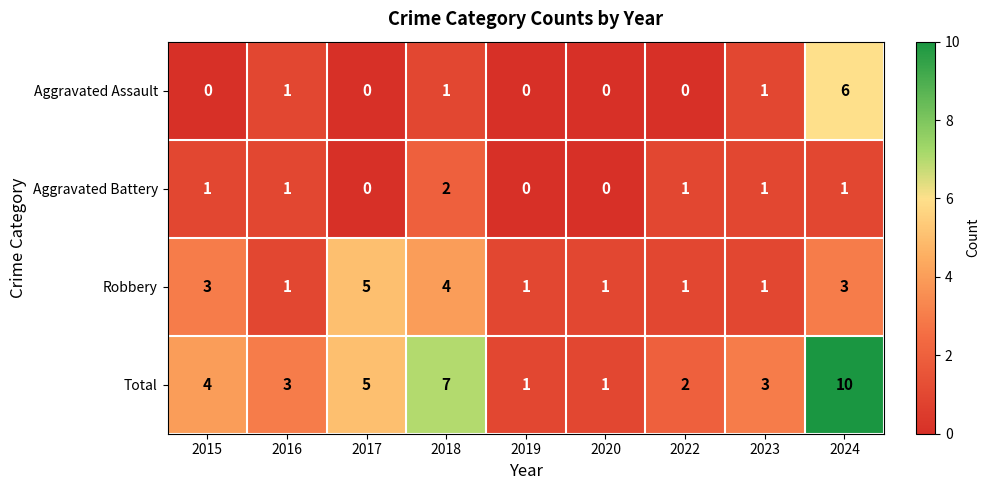

Rank the series by their maximum value, from highest to lowest.

Total, Aggravated Assault, Robbery, Aggravated Battery